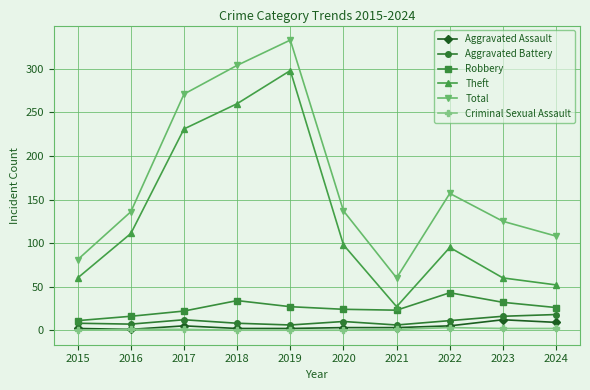

Where is the first local minimum for Total?

2021